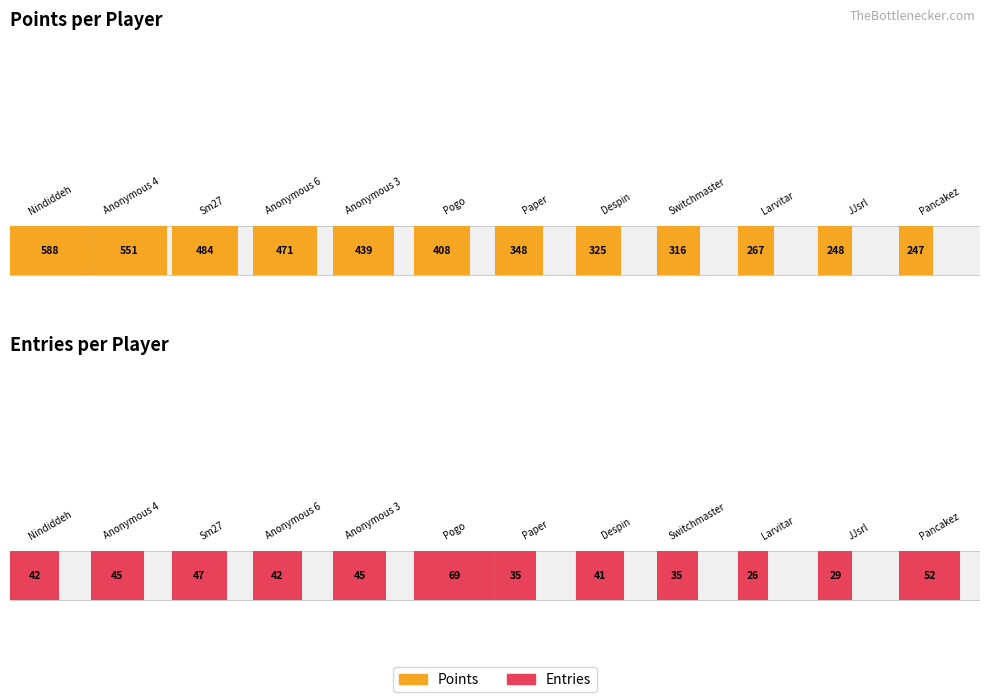

Which category has the highest value in the Entries series?

Pogo